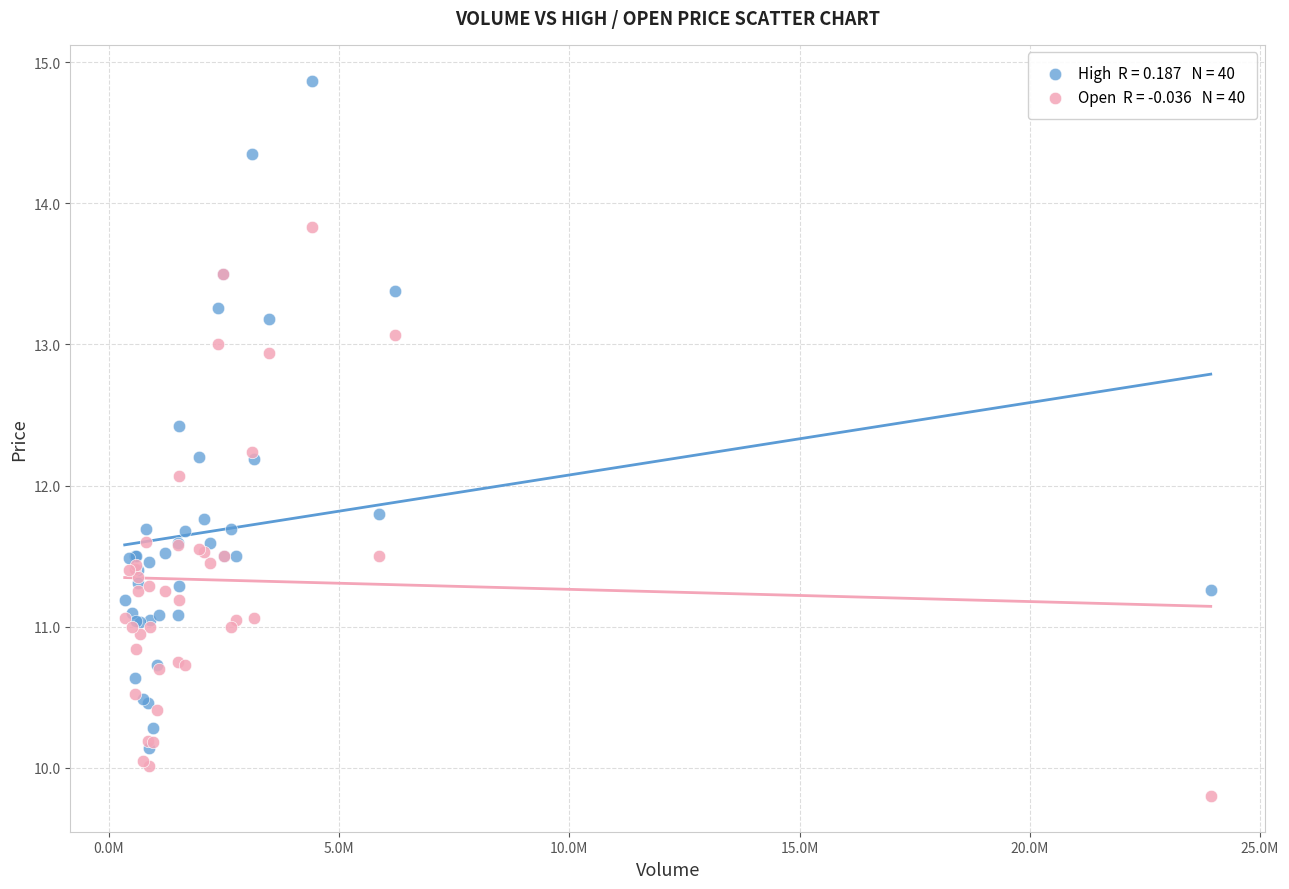

Across all series, what Y value is closest to 12?

12.1